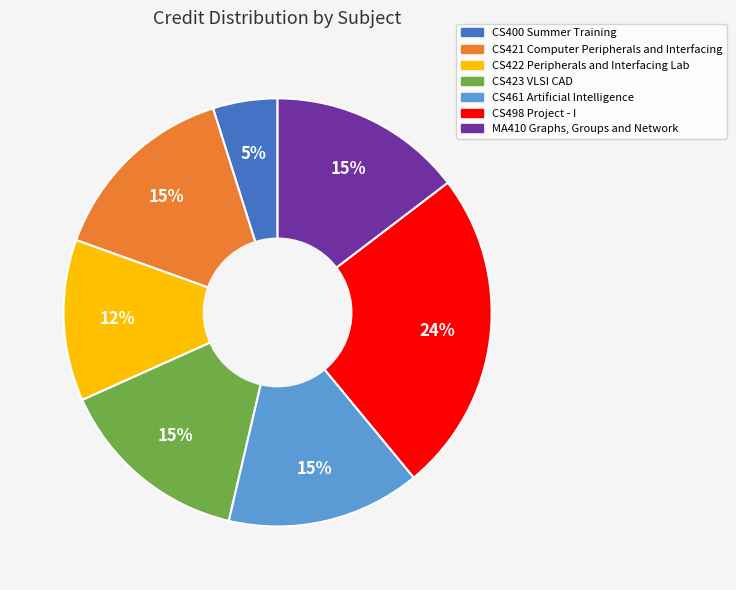

To the nearest percent, what is the difference between the CS400 Summer Training and CS422 Peripherals and Interfacing Lab slice percentages?

7%